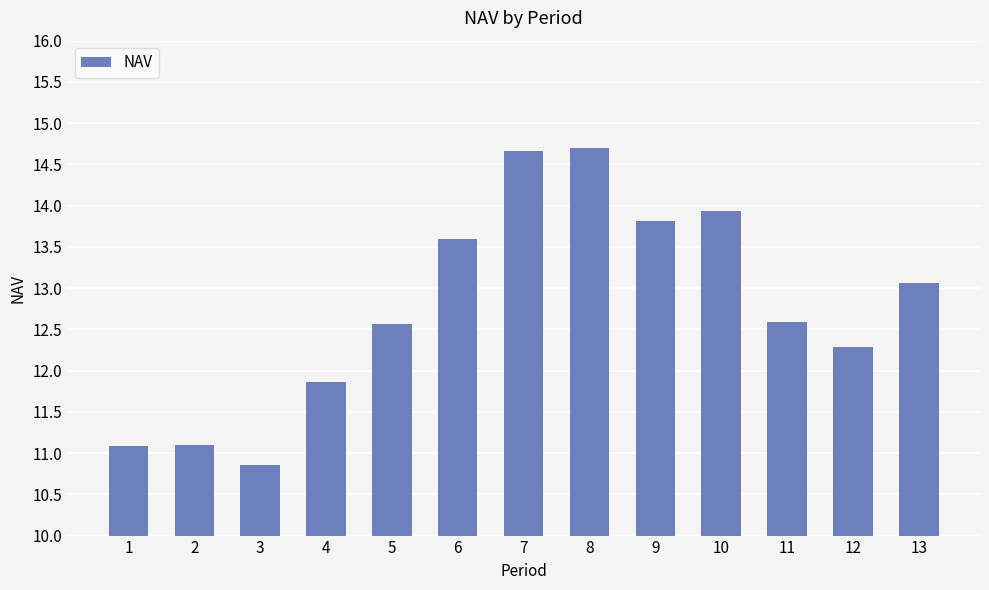

What is the average value?

12.8